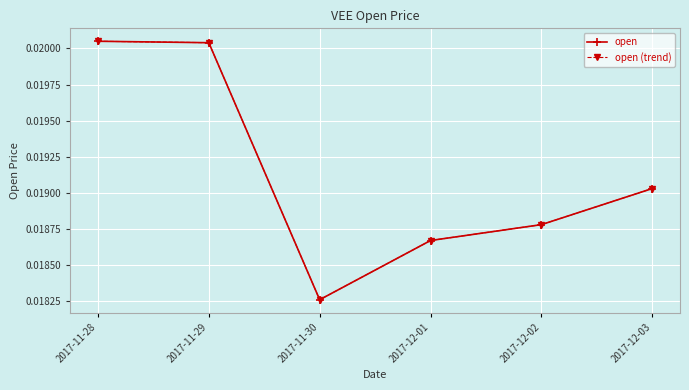

Does the chart have visible grid lines?

Yes